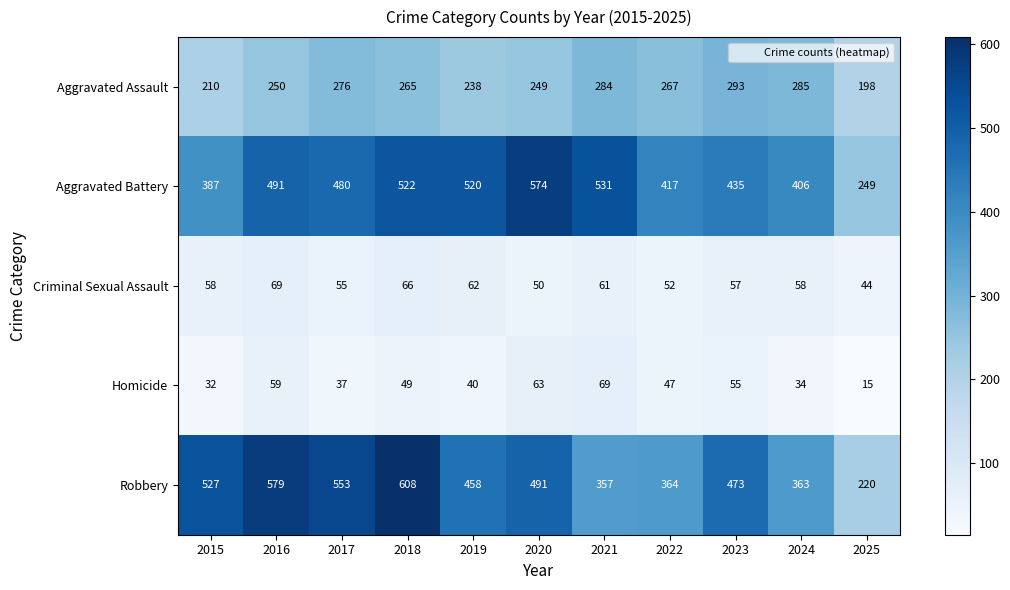

How many distinct data groups are displayed?

5